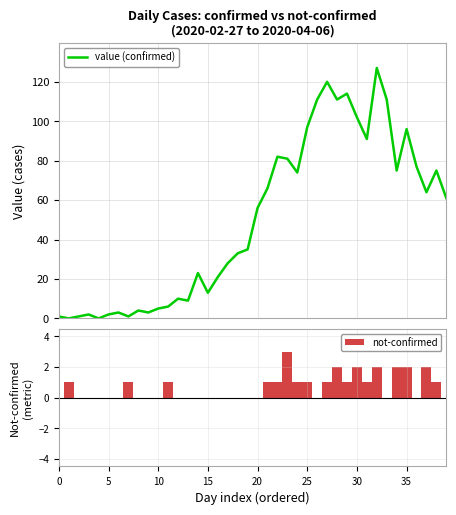

What is the difference between the maximum and second lowest values?

127